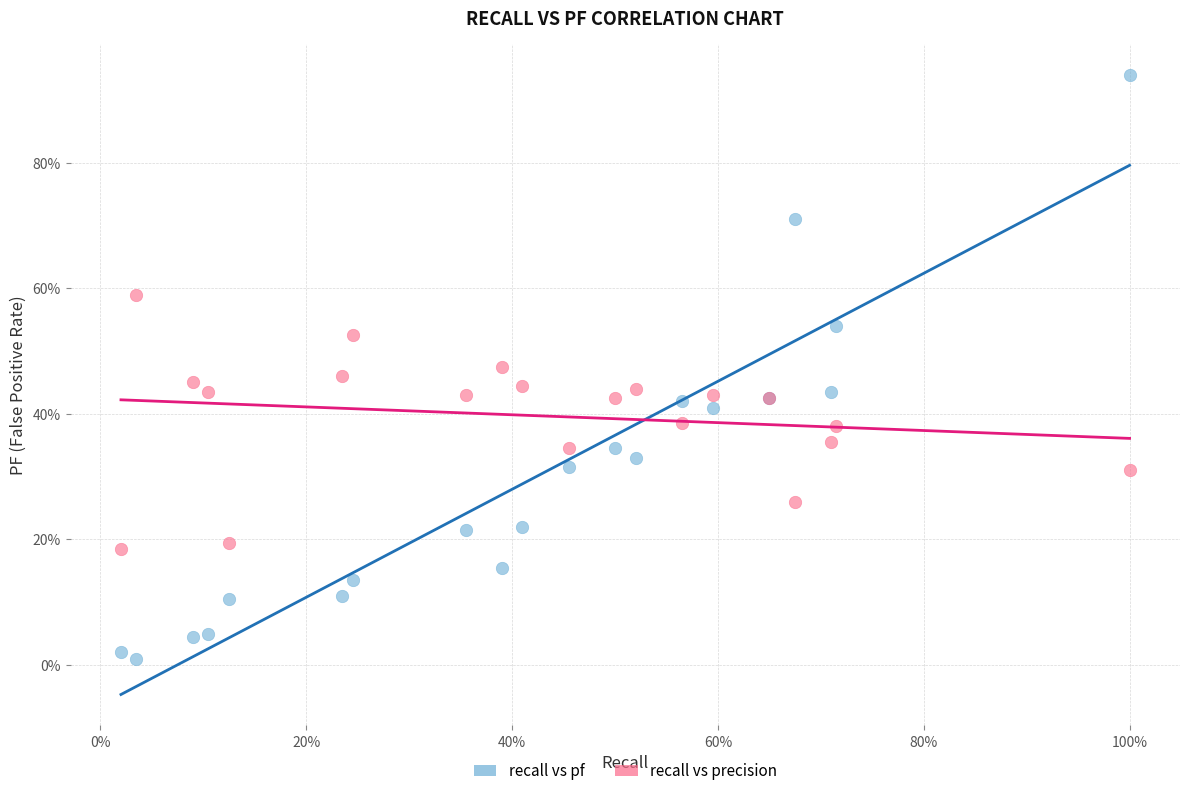

Which series reaches the maximum Y coordinate?

recall vs pf